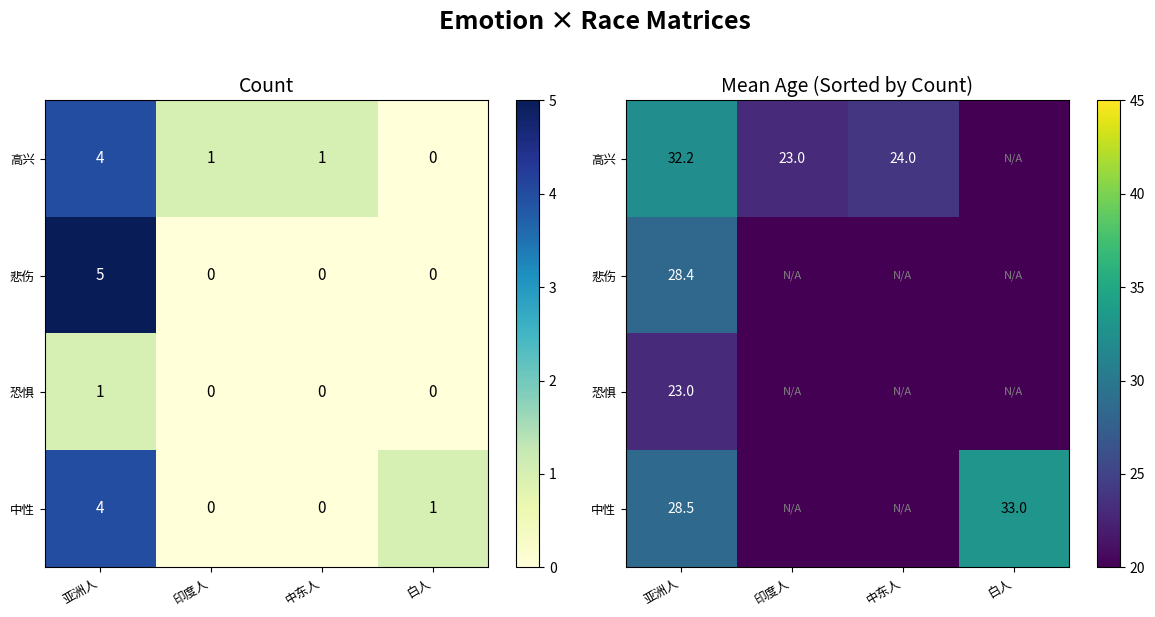

The value of 悲伤 at 白人 is 0.0. True or false?

True